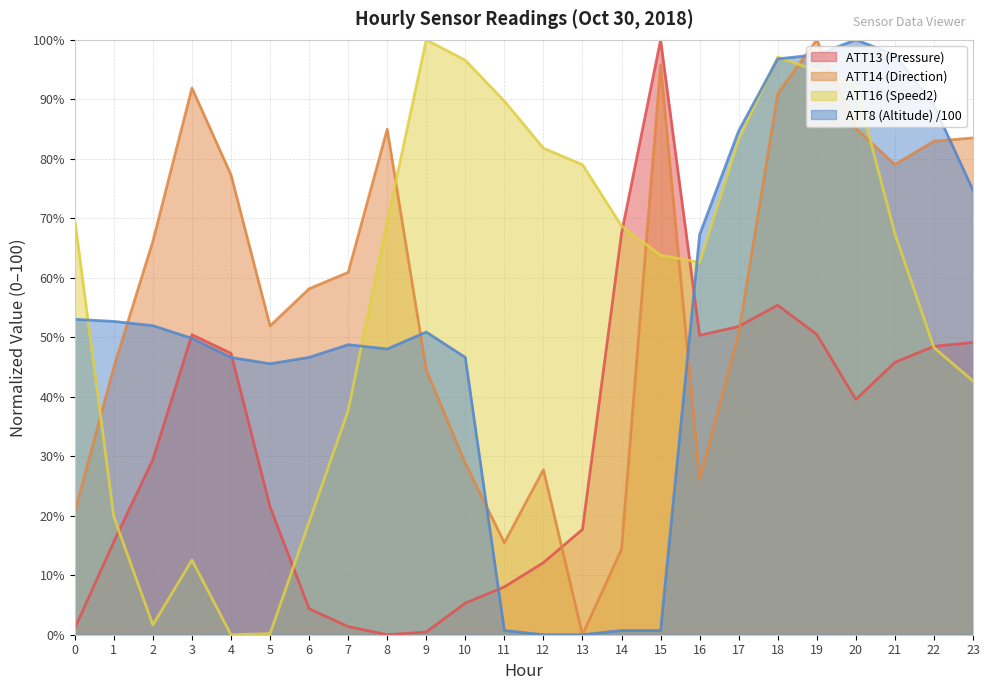

Reading left to right, extract all data points from this chart.

ATT8 (Altitude1): 0=53.0	1=52.7	2=52.0	3=49.8	4=46.6	5=45.6	6=46.6	7=48.8	8=48.0	9=50.9	10=46.6	11=0.7	12=0.0	13=0.0	14=0.7	15=0.7	16=67.3	17=84.7	18=96.8	19=97.5	20=100.0	21=97.5	22=89.0	23=74.7
ATT13 (Press): 0=1.1	1=15.6	2=29.5	3=50.4	4=47.3	5=21.5	6=4.4	7=1.4	8=0.0	9=0.5	10=5.3	11=8.0	12=12.1	13=17.7	14=67.5	15=100.0	16=50.3	17=51.8	18=55.4	19=50.5	20=39.5	21=45.8	22=48.5	23=49.1
ATT14 (Dir1): 0=20.6	1=45.0	2=66.2	3=91.9	4=77.3	5=51.9	6=58.2	7=60.9	8=85.0	9=44.5	10=28.8	11=15.5	12=27.7	13=0.0	14=14.4	15=95.8	16=26.1	17=50.6	18=91.0	19=100.0	20=85.1	21=79.0	22=83.0	23=83.5
ATT16 (Spd2): 0=69.8	1=19.8	2=1.6	3=12.6	4=0.0	5=0.2	6=18.9	7=37.7	8=69.5	9=100.0	10=96.6	11=89.7	12=81.8	13=79.0	14=68.7	15=63.8	16=62.6	17=83.3	18=97.1	19=94.8	20=92.3	21=67.4	22=48.3	23=42.7